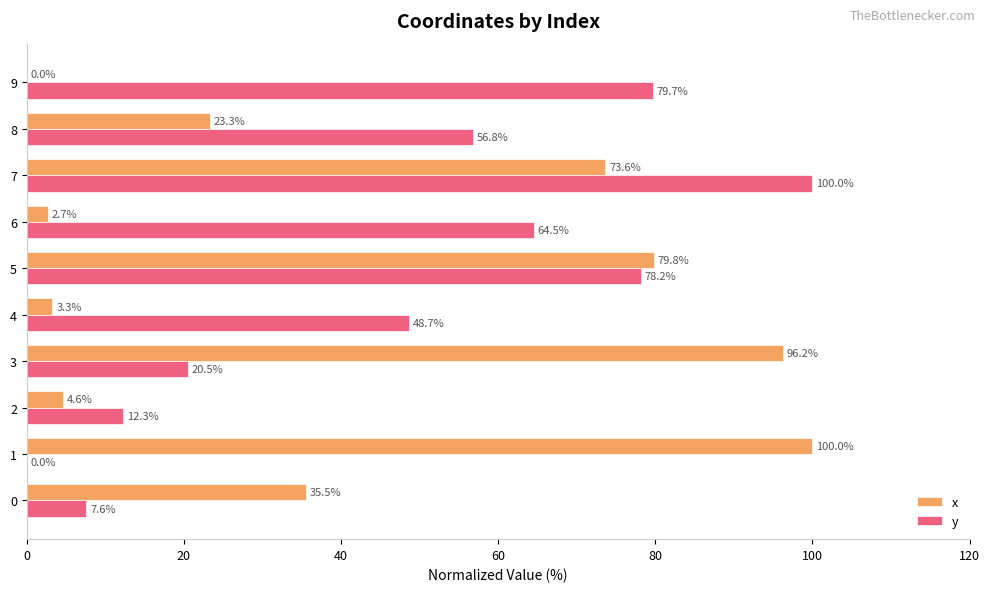

Between 1 and 2, which series saw the biggest shift?

x